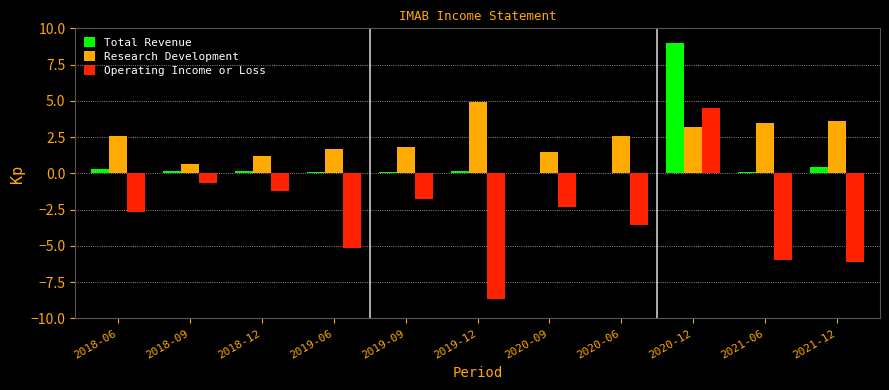

What is the sum of the Research Development values at 2020-09 and 2021-12?

5.1